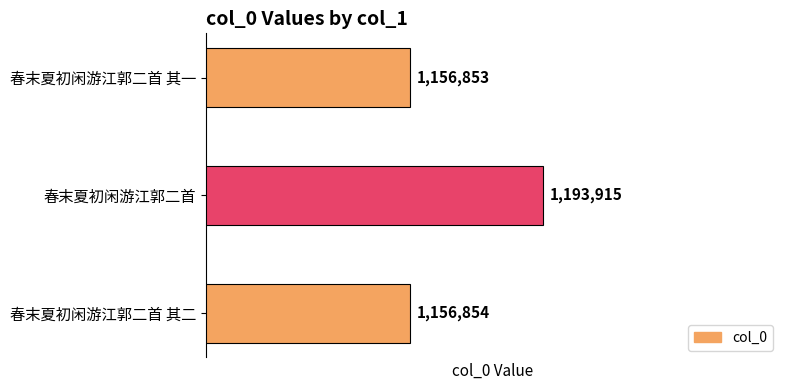

Rank the categories by value from lowest to highest.

春末夏初闲游江郭二首 其一, 春末夏初闲游江郭二首 其二, 春末夏初闲游江郭二首